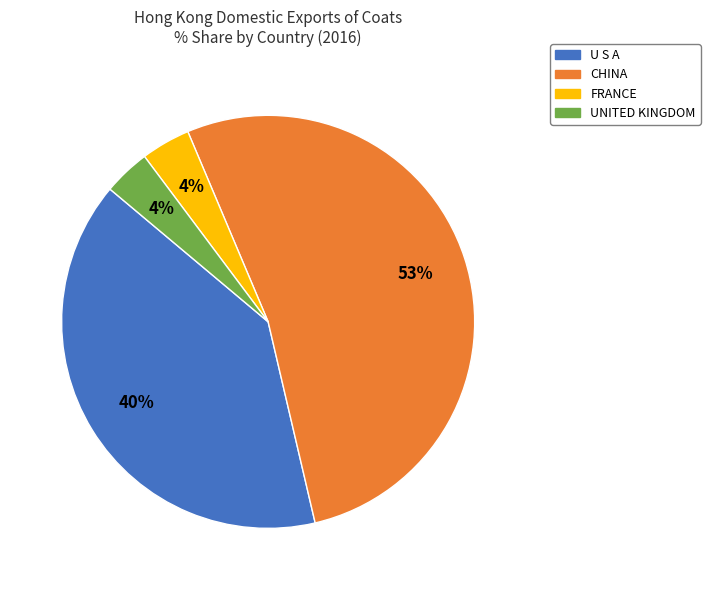

Combined, do U S A and FRANCE account for over 50%?

No